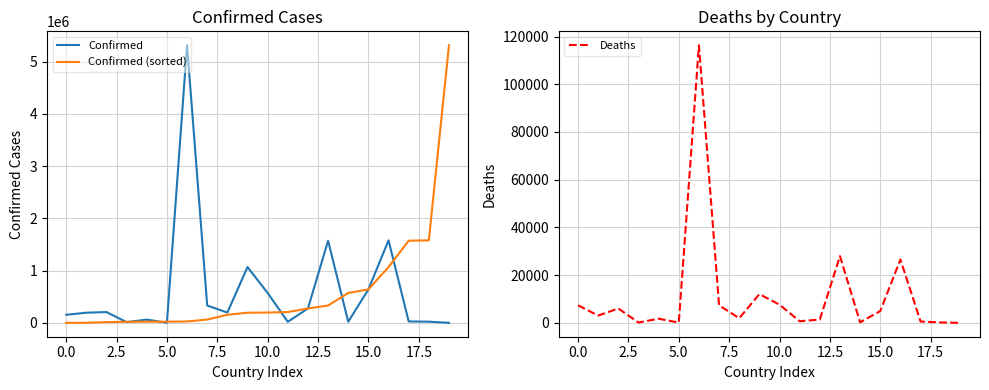

What is the maximum value for Confirmed?

5315348